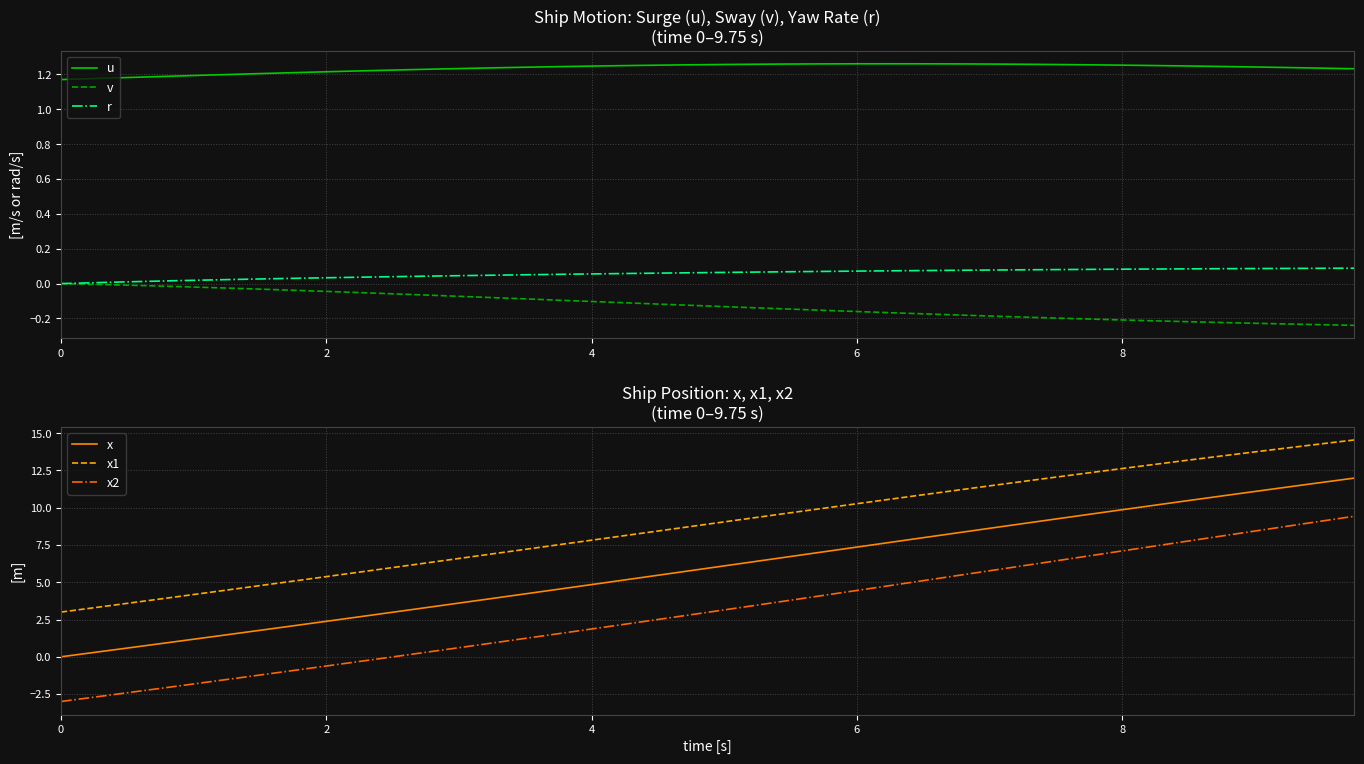

True or false: r and u cross at least once.

False